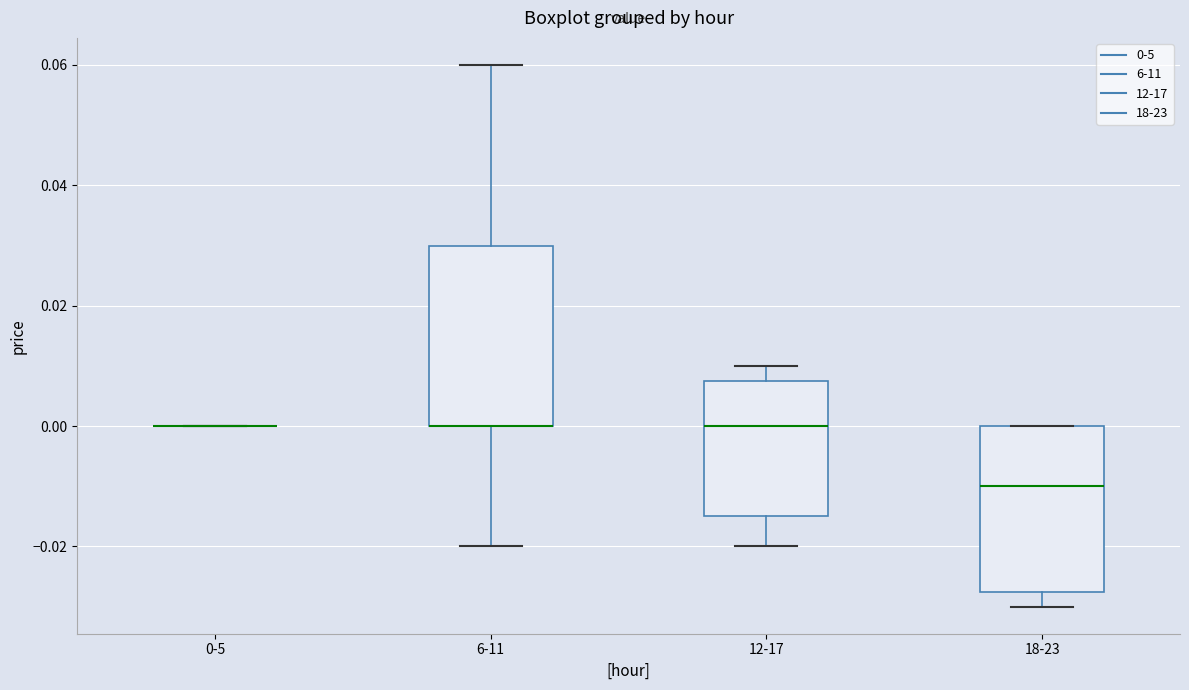

Reading left to right, read every box against the y-axis: the position of its median line, the range the box covers, and the ends of its whiskers. The values are not printed on the chart, so give them approximately, as read against the axis.

0-5: box collapsed to a line at 0.000, whiskers 0.000 to 0.000
6-11: median 0.000 (drawn on the box's lower edge), box 0.000 to 0.030, whiskers -0.020 to 0.060
12-17: median 0.000, box -0.014 to 0.008, whiskers -0.020 to 0.010
18-23: median -0.010, box -0.028 to 0.000, whiskers -0.030 to 0.000